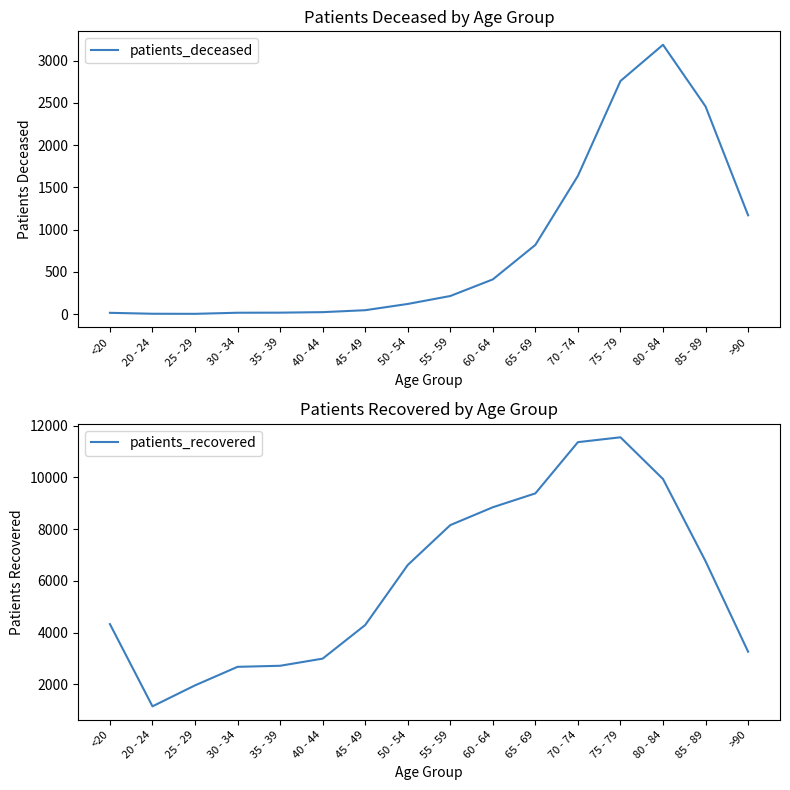

Reading left to right, transcribe all the data shown in this chart.

patients_deceased: <20=15	20 - 24=4	25 - 29=3	30 - 34=16	35 - 39=17	40 - 44=23	45 - 49=46	50 - 54=120	55 - 59=214	60 - 64=411	65 - 69=819	70 - 74=1637	75 - 79=2760	80 - 84=3189	85 - 89=2459	>90=1170
patients_recovered: <20=4327	20 - 24=1151	25 - 29=1961	30 - 34=2677	35 - 39=2718	40 - 44=2994	45 - 49=4292	50 - 54=6611	55 - 59=8152	60 - 64=8842	65 - 69=9378	70 - 74=11357	75 - 79=11545	80 - 84=9933	85 - 89=6757	>90=3262